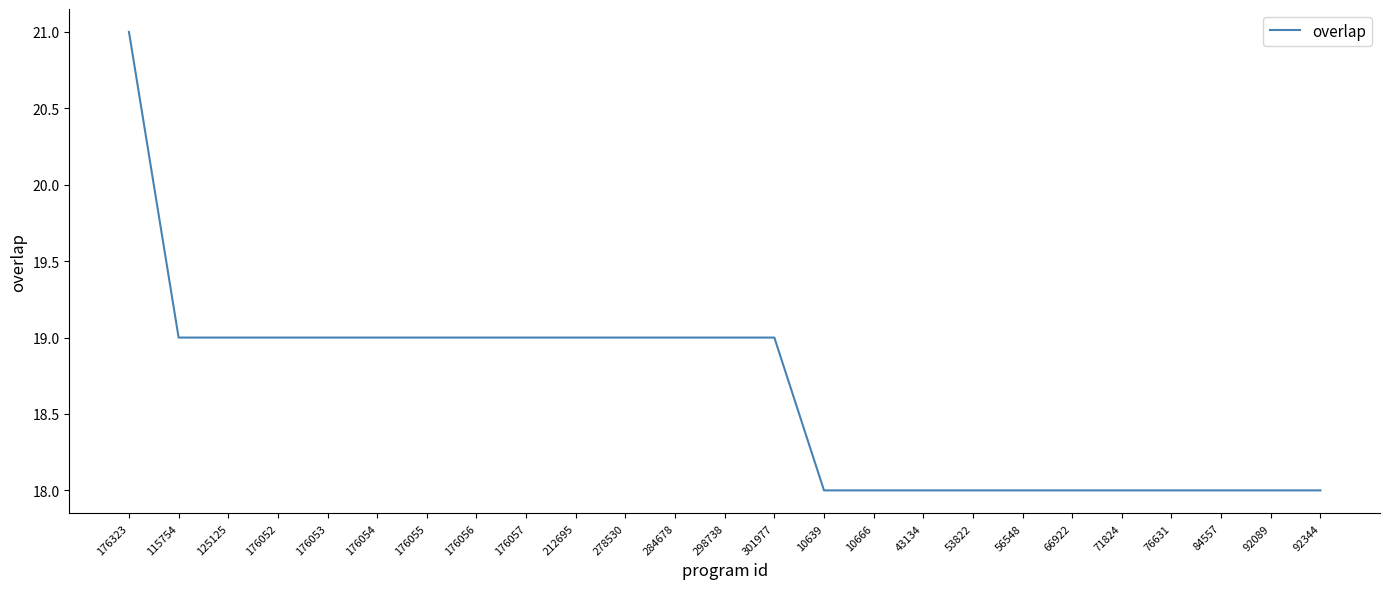

Approximately how many times larger is the value at 56548 compared to 43134?

1.0